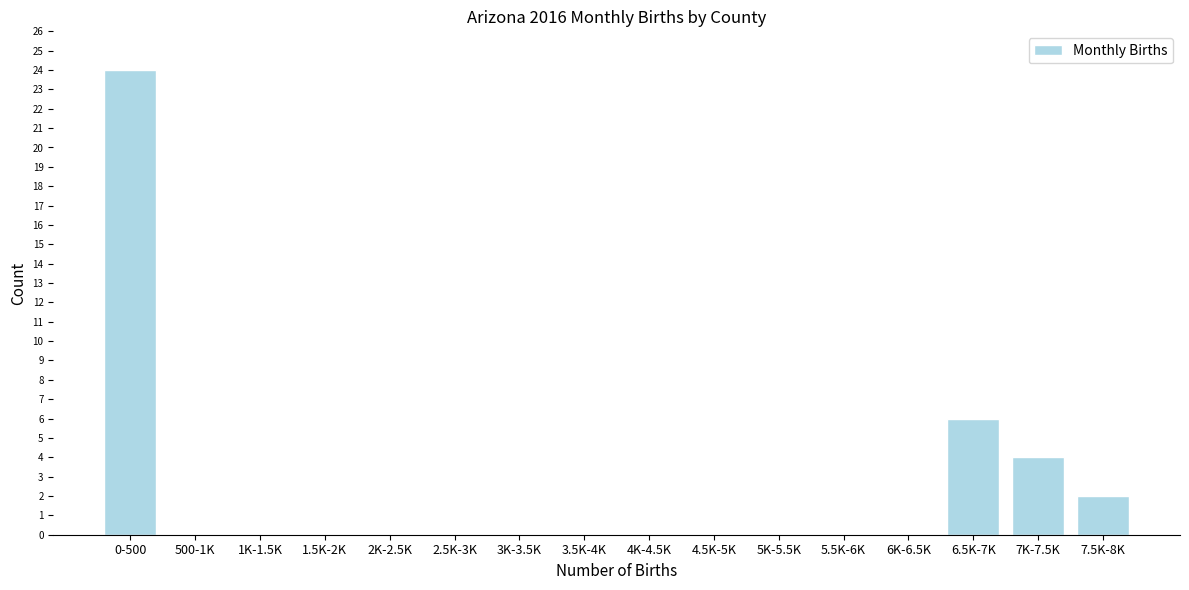

Reading right to left, list all the values displayed in this chart.

7.5K-8K=2	7K-7.5K=4	6.5K-7K=6	6K-6.5K=0	5.5K-6K=0	5K-5.5K=0	4.5K-5K=0	4K-4.5K=0	3.5K-4K=0	3K-3.5K=0	2.5K-3K=0	2K-2.5K=0	1.5K-2K=0	1K-1.5K=0	500-1K=0	0-500=24